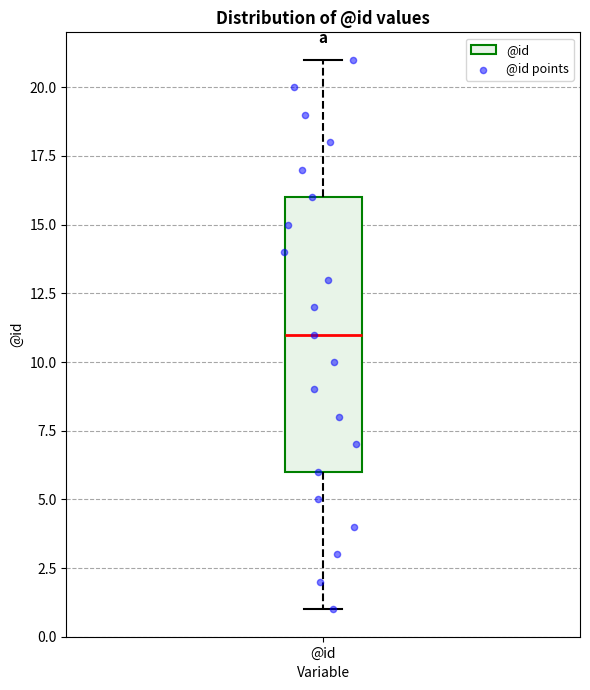

Transcribe this box plot: give where the median line is, the range the box spans, and where the two whiskers end, as read against the y-axis. The values are not printed on the chart, so give them approximately, as read against the axis.

median 11, box 6 to 16, whiskers 1 to 21